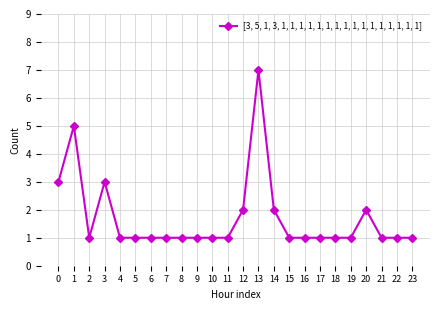

What is the greatest value displayed?

7